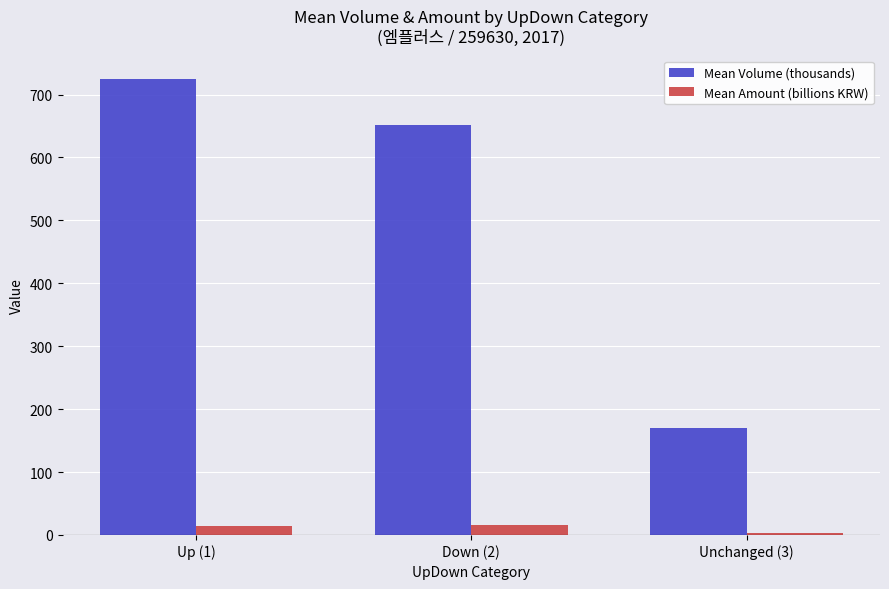

What is the spread (max minus min) of values at Down (2)?

636.2